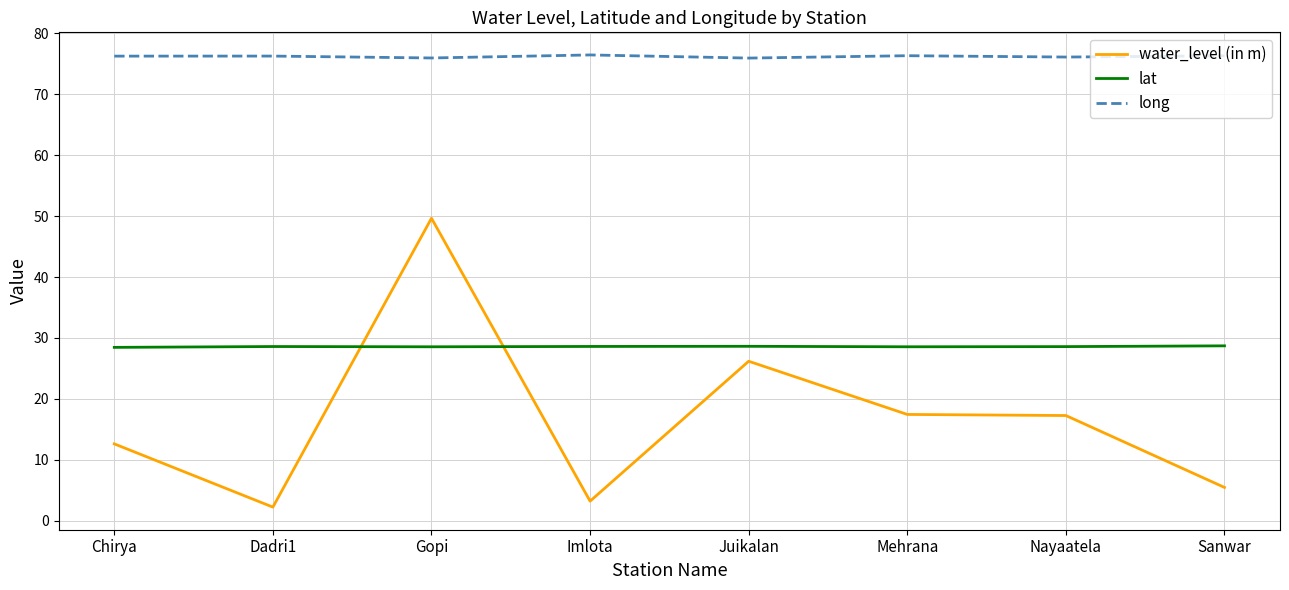

What is the difference between the second highest and second lowest values in the water_level (in m) series?

23.0